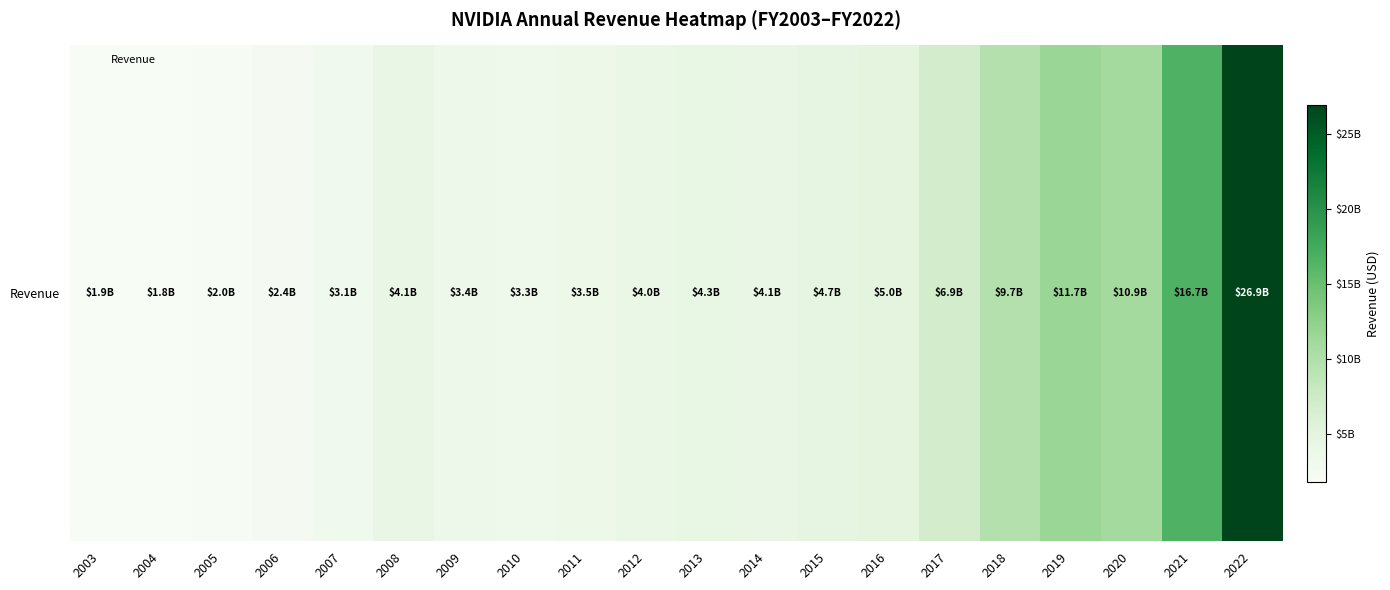

What is the approximate value at 2007, to the nearest 100?

3068771000